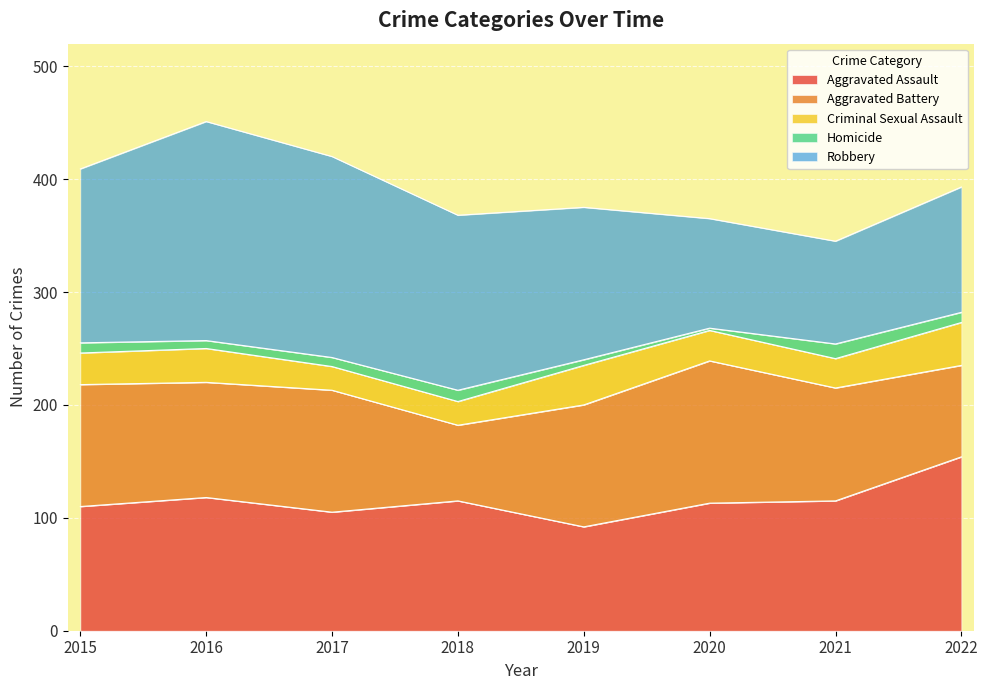

At which category does the chart reach its peak across all series?

2016